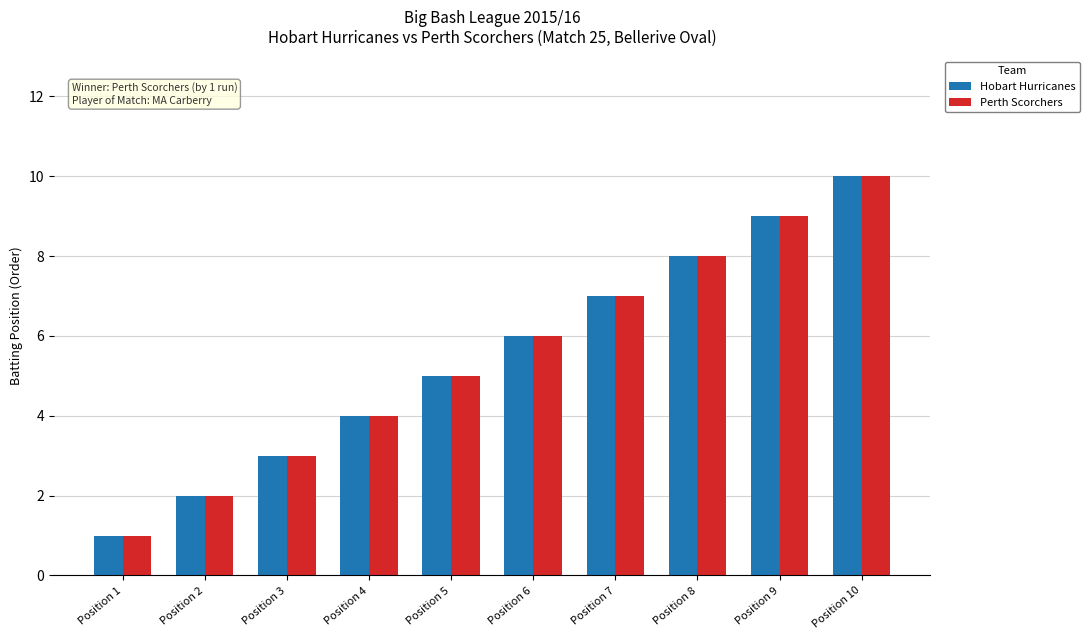

What is the lowest value of the Perth Scorchers series?

1